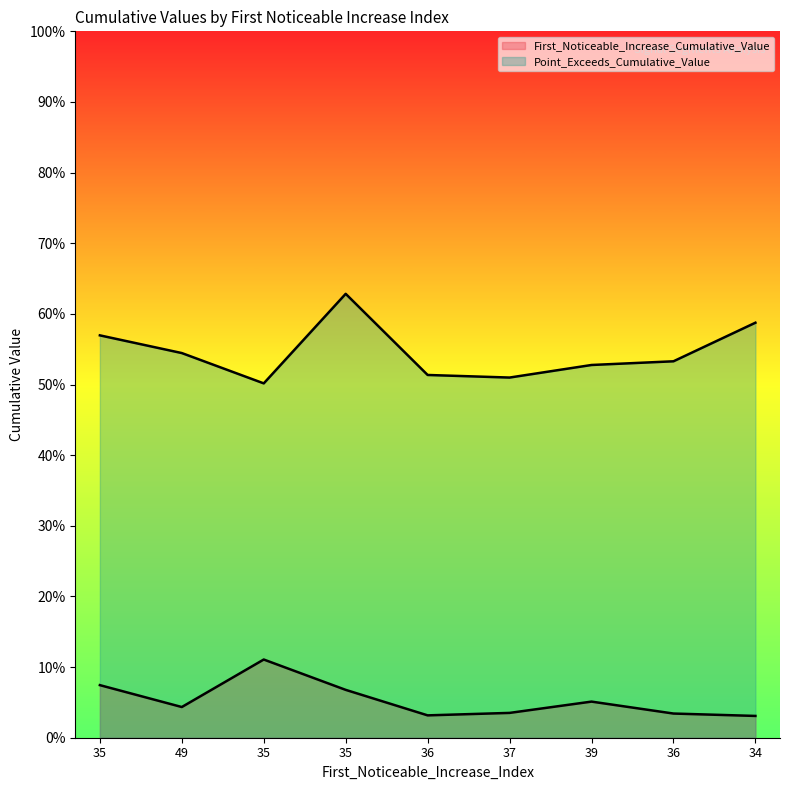

Rank the categories by Point_Exceeds_Cumulative_Value value from lowest to highest.

35, 37, 36, 39, 36, 49, 35, 34, 35